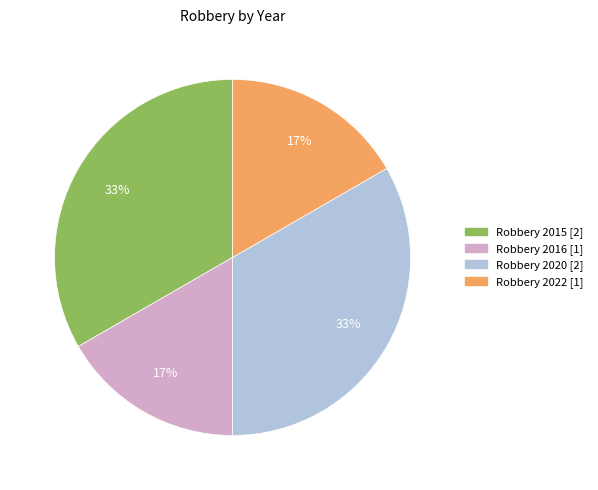

What is the ratio of the value at Robbery 2016 to the value at Robbery 2022?

1.0